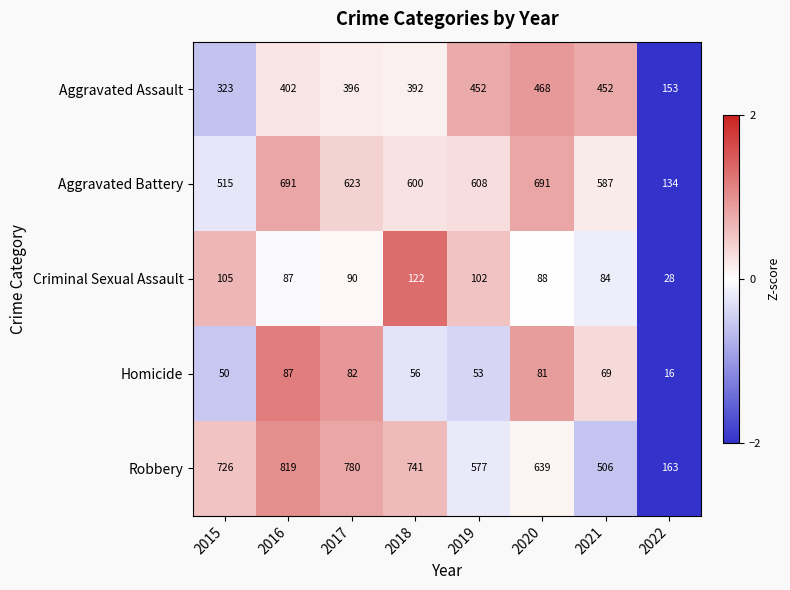

List the labels in order of Homicide value, largest first.

2016, 2017, 2020, 2021, 2018, 2019, 2015, 2022